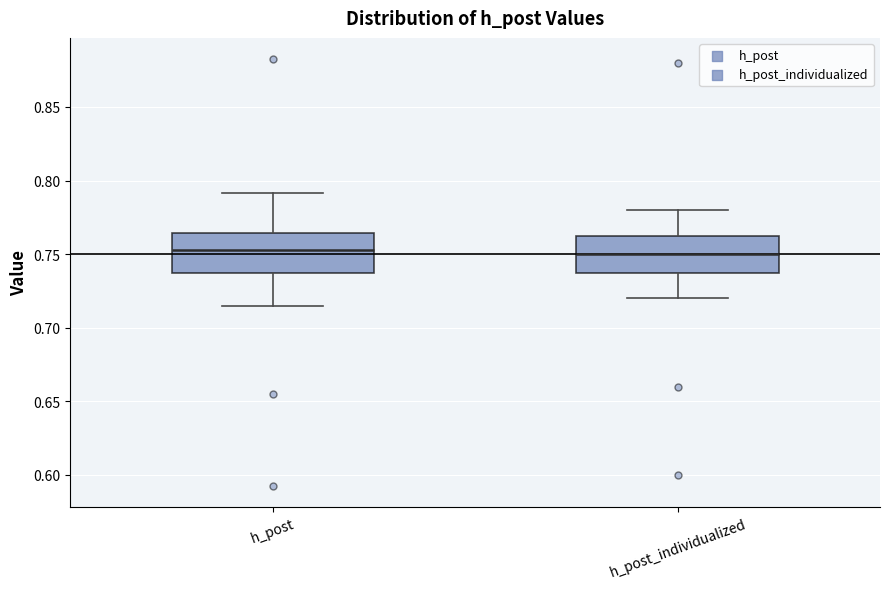

Reading left to right, transcribe this box plot: for each box, give where its median line is, the range the box spans, and where its two whiskers end, as read against the y-axis. The values are not printed on the chart, so give them approximately, as read against the axis.

h_post: median 0.755, box 0.735 to 0.765, whiskers 0.715 to 0.790
h_post_individualized: median 0.750, box 0.740 to 0.765, whiskers 0.720 to 0.780